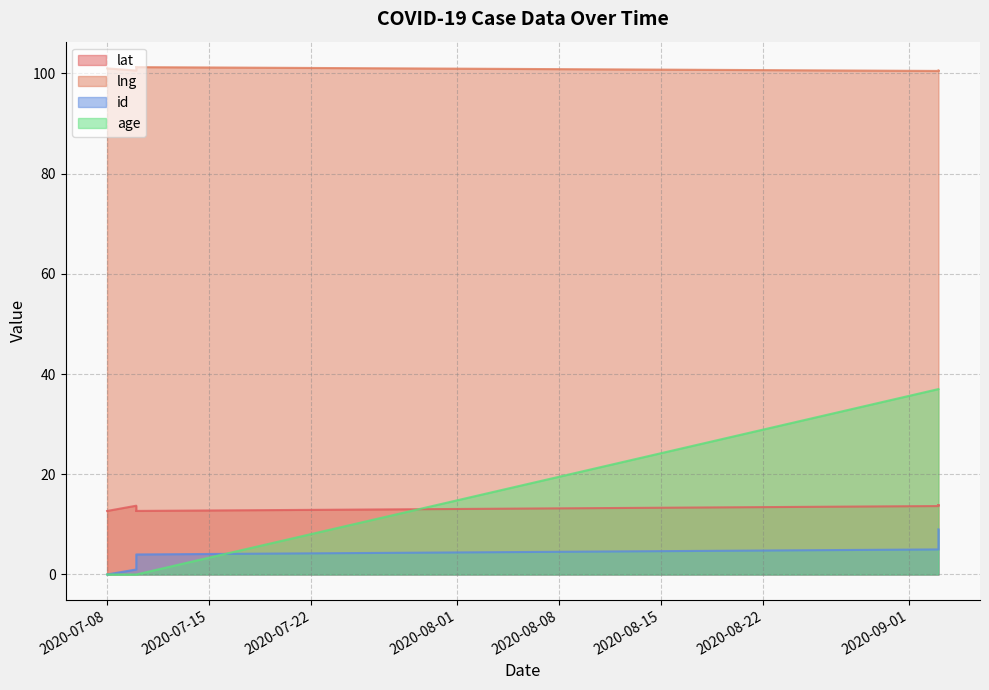

At which category is the sum across all series the highest?

2020-09-03